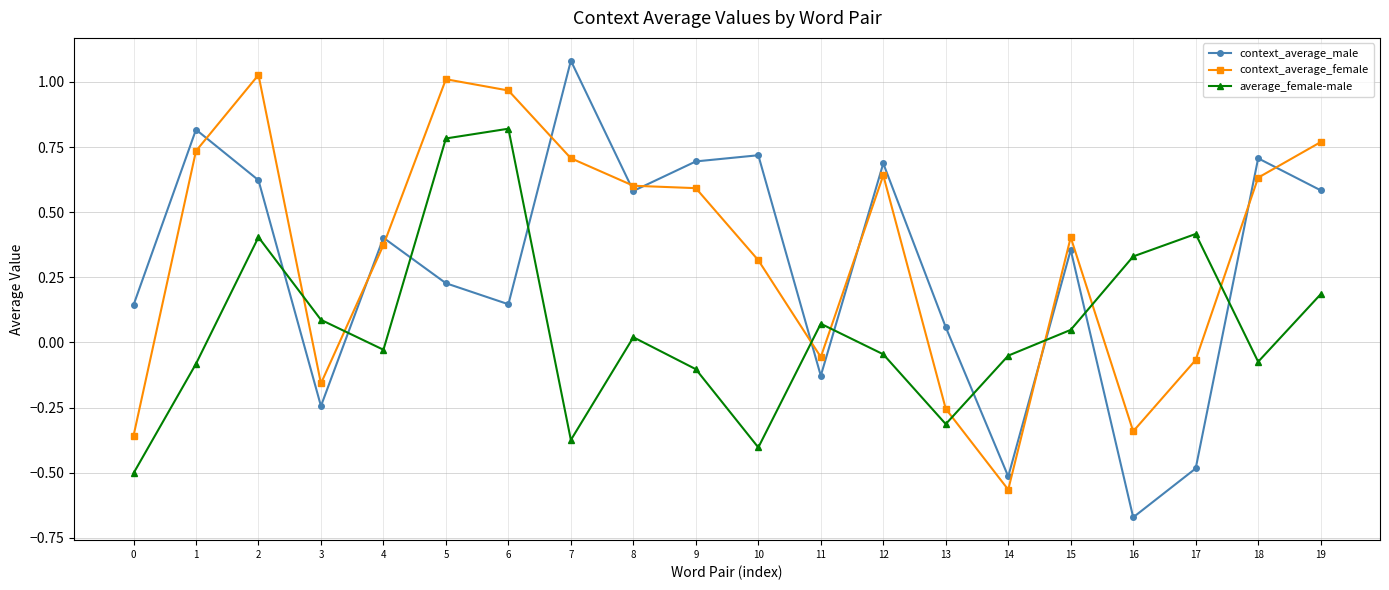

True or false: context_average_male and context_average_female intersect in this chart.

True